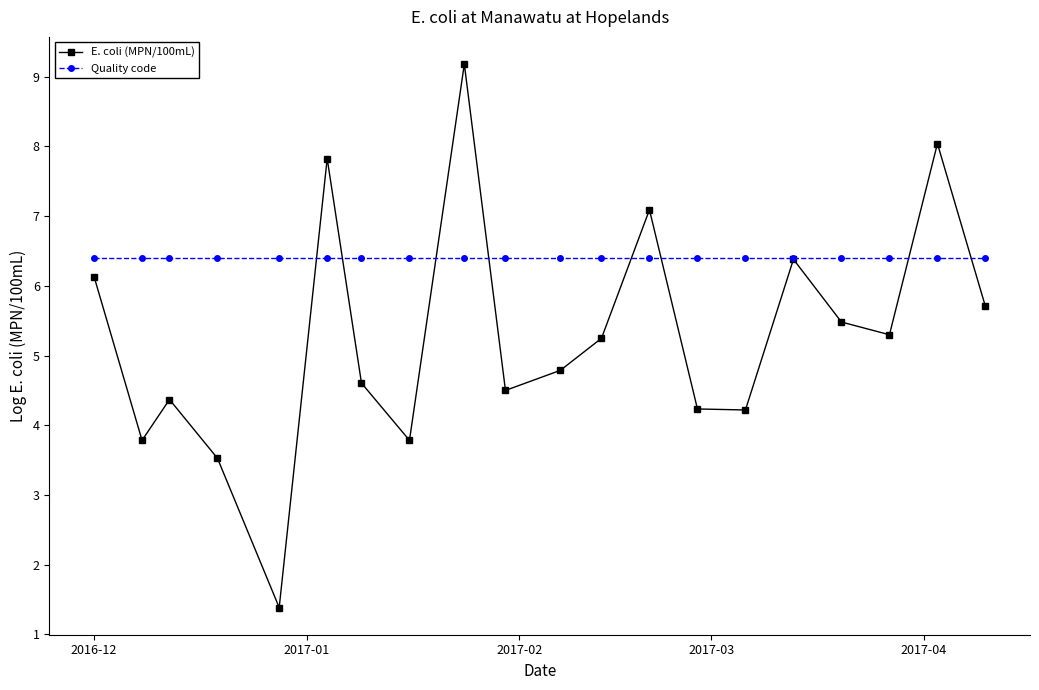

Does the chart display data point markers on the line(s)?

Yes